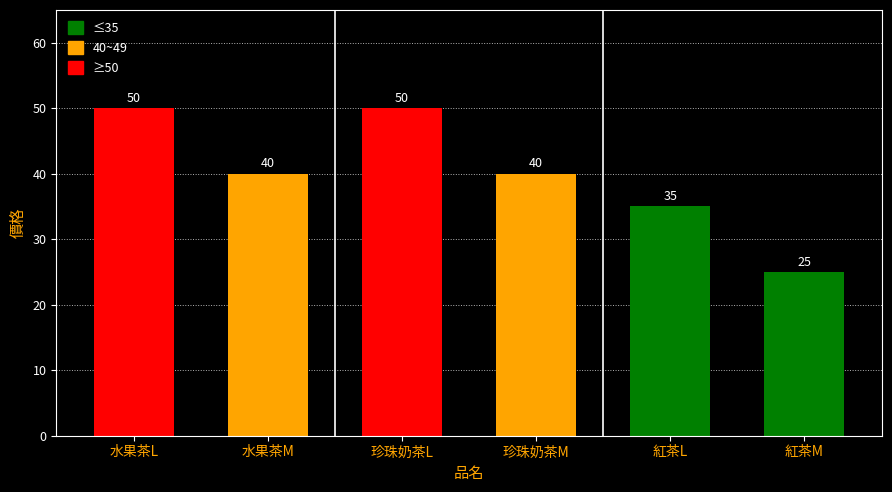

What is the change in value from 珍珠奶茶L to 珍珠奶茶M?

-10